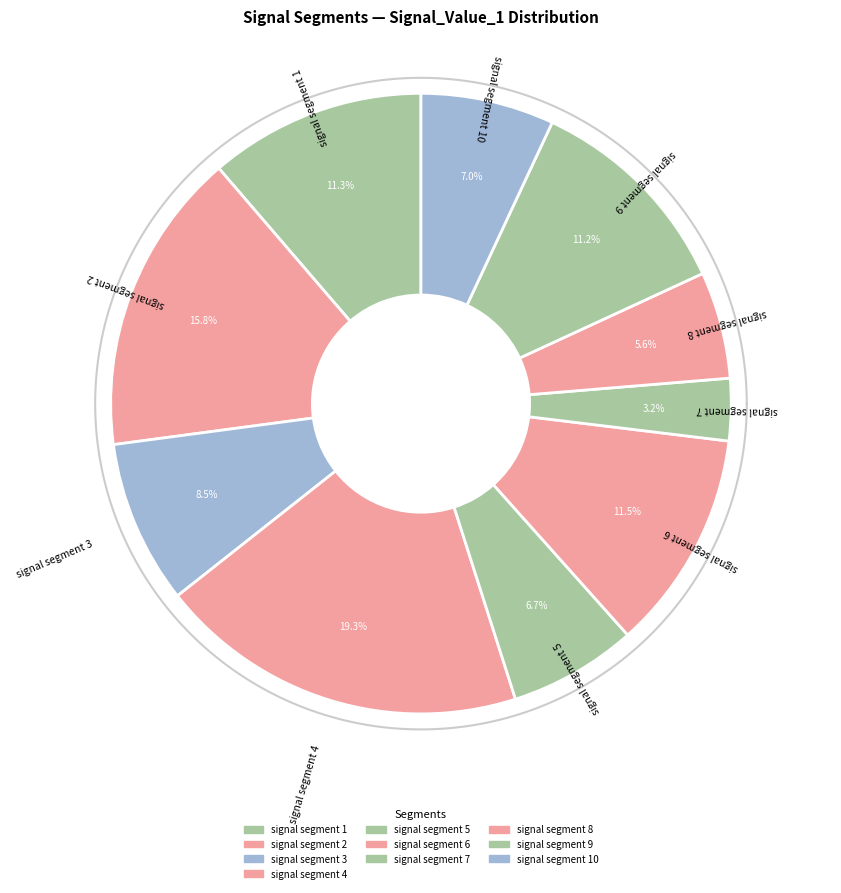

To the nearest percent, what percentage of the pie is signal segment 8?

6%